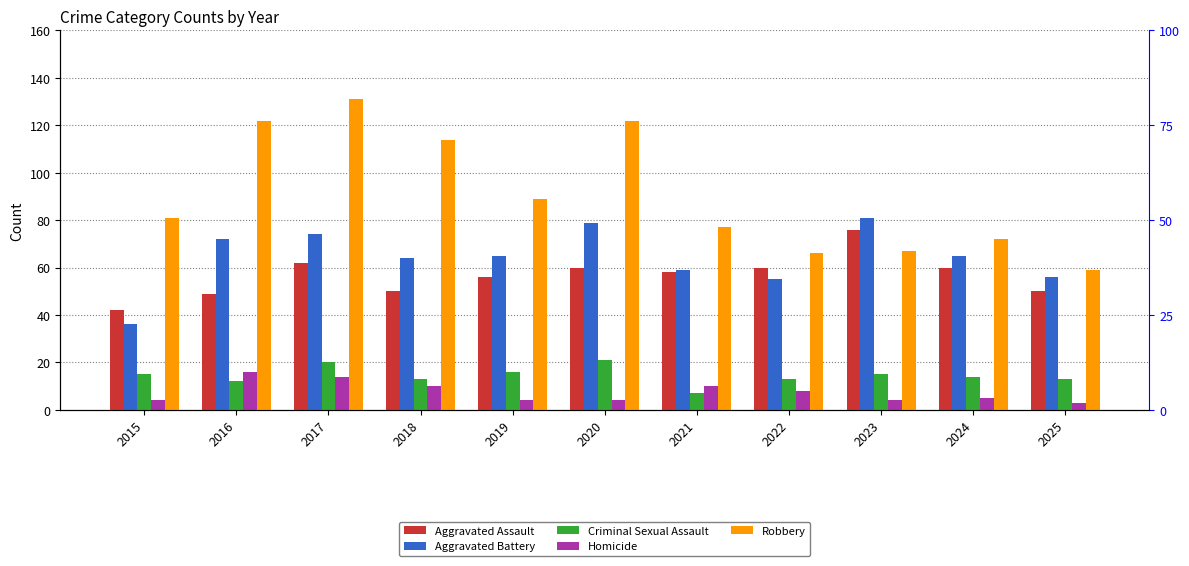

What is the sum of all Aggravated Battery values?

706